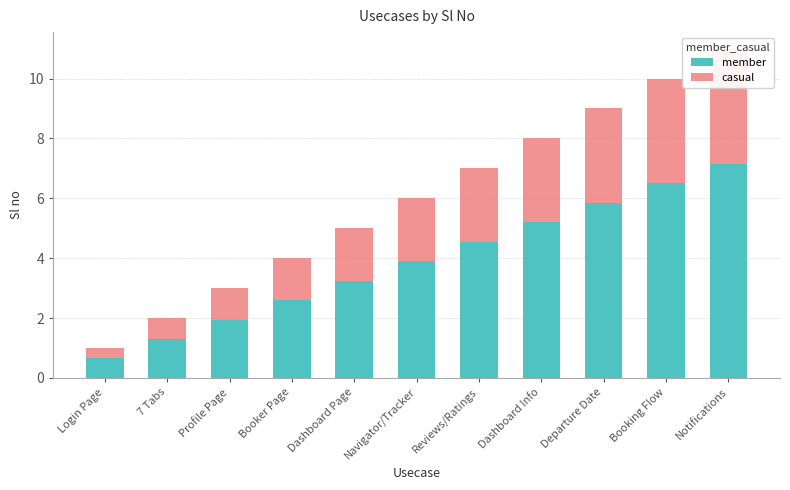

Reading left to right, extract all data points from this chart.

member: 0.7	1.3	2.0	2.6	3.2	3.9	4.5	5.2	5.9	6.5	7.2
casual: 0.3	0.7	1.0	1.4	1.8	2.1	2.4	2.8	3.1	3.5	3.9